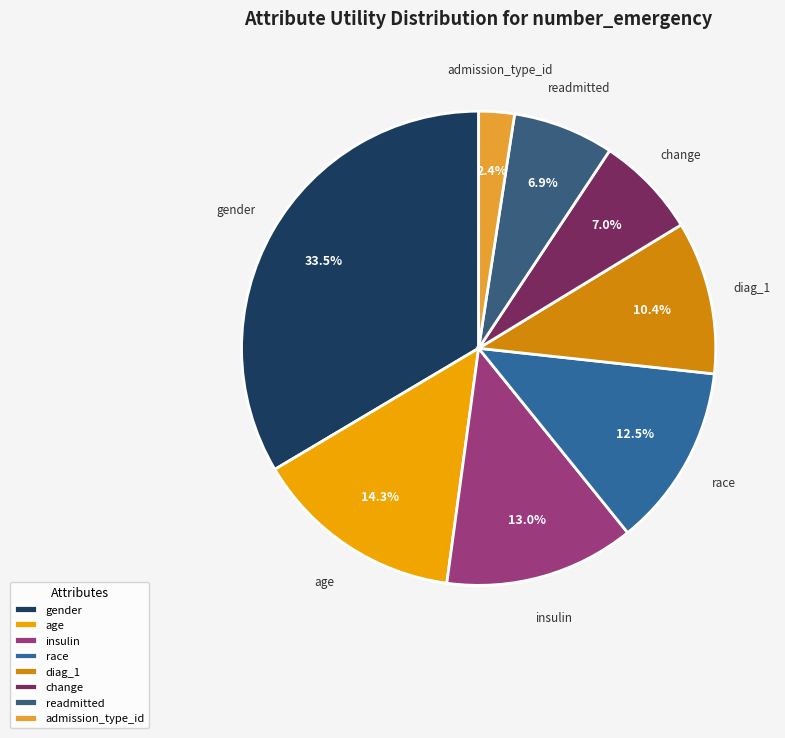

Does any single category account for the majority?

No